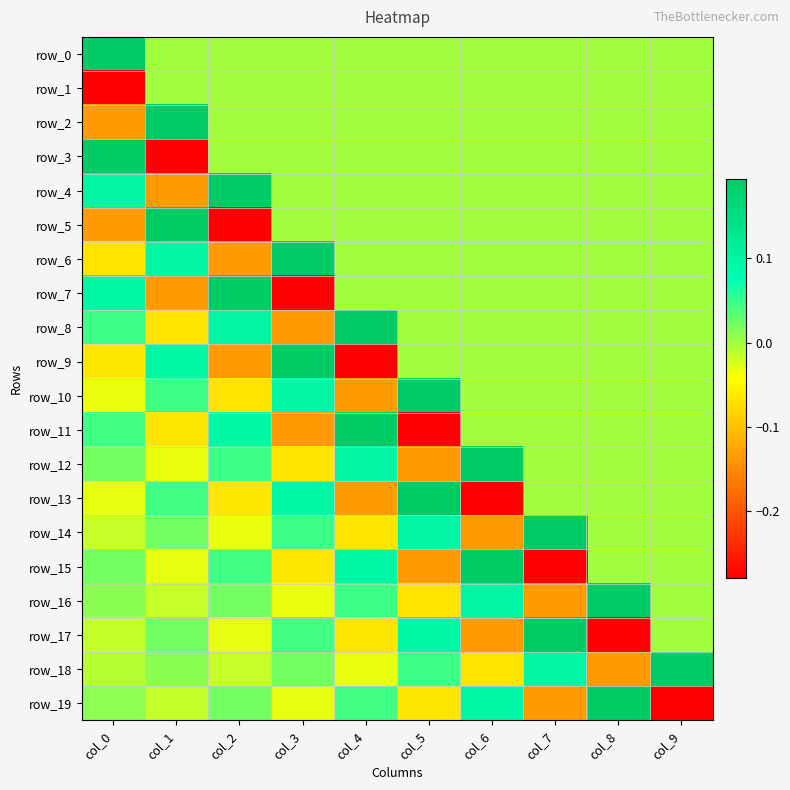

Rank the series at col_9 from lowest to highest value.

row_19, row_0, row_1, row_2, row_3, row_4, row_5, row_6, row_7, row_8, row_9, row_10, row_11, row_12, row_13, row_14, row_15, row_16, row_17, row_18